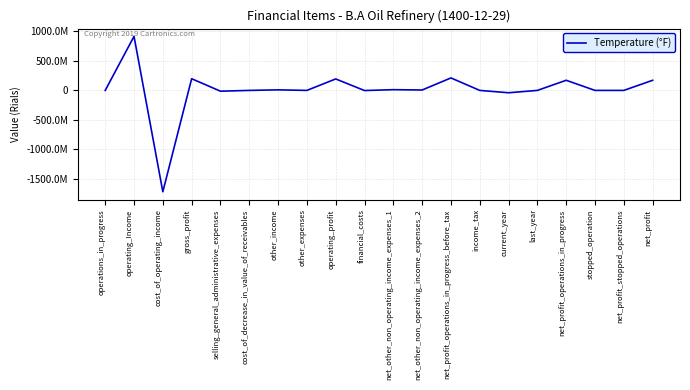

Does the chart display data point markers on the line(s)?

No